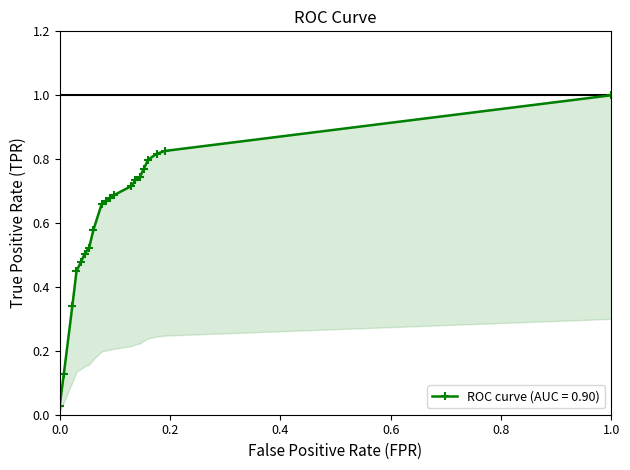

How many lines are shown in the chart?

2